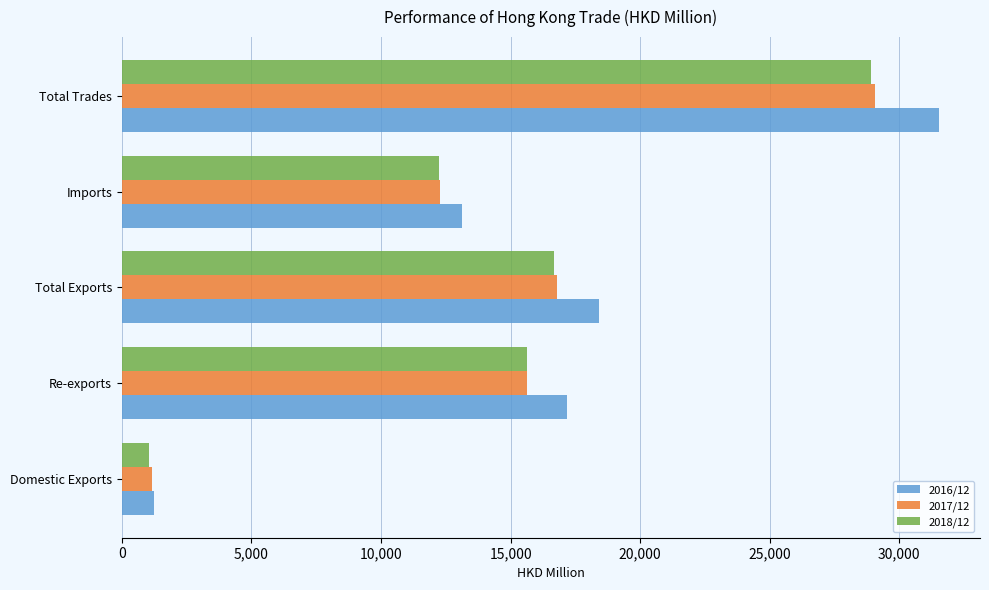

Which series has the largest range (max minus min)?

2016/12